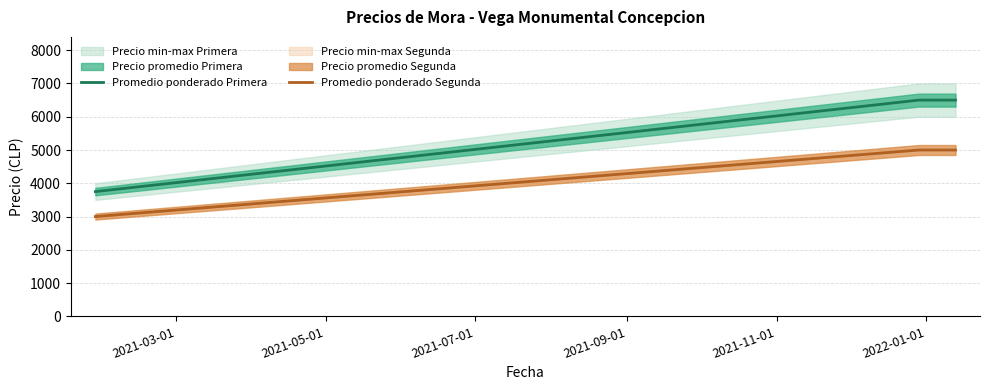

What position from the left is 2021-07-01?

3